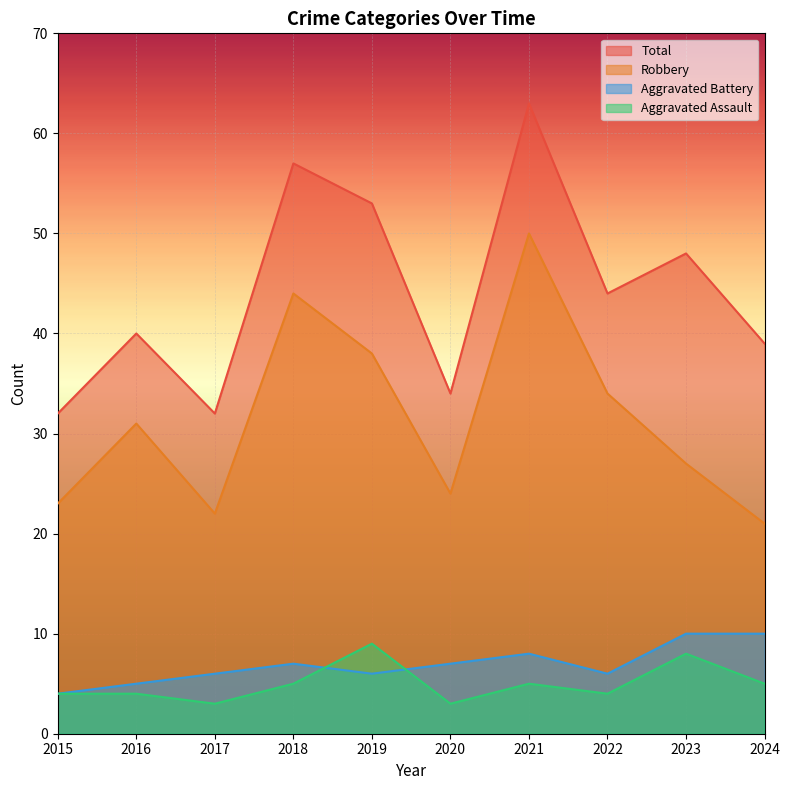

The value of Robbery at 2016 is 12. True or false?

False